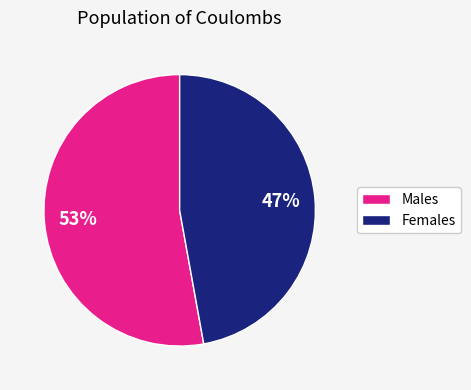

To the nearest percent, what is the difference between the largest and smallest slice percentages?

6%